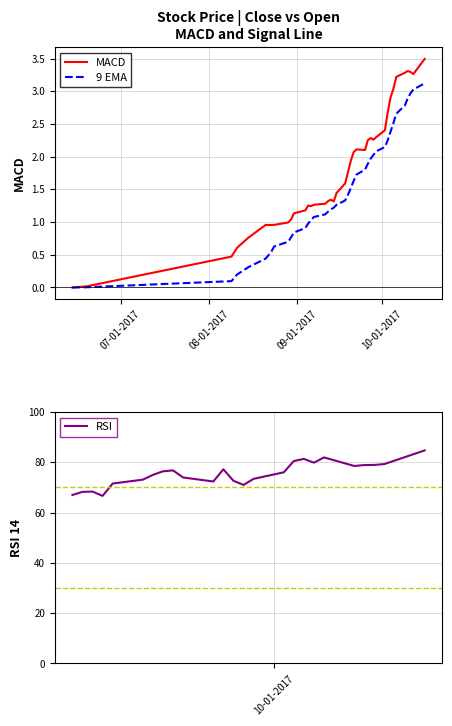

What is the greatest value displayed?

84.8